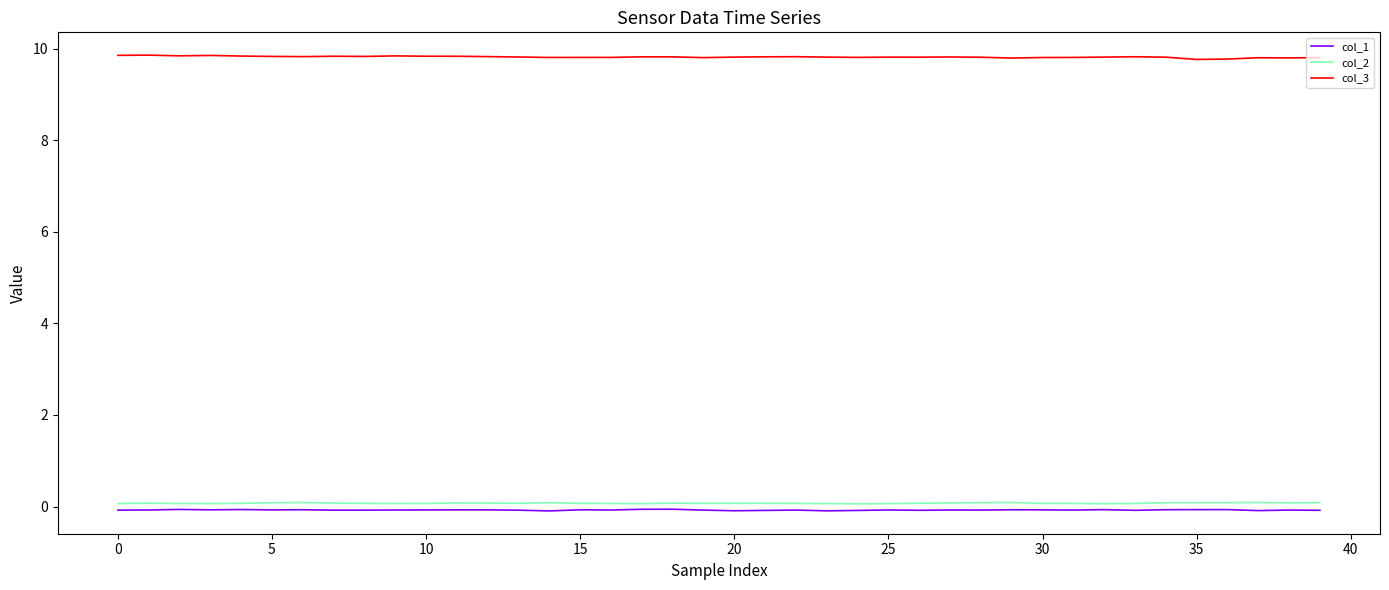

How many lines are shown in the chart?

3